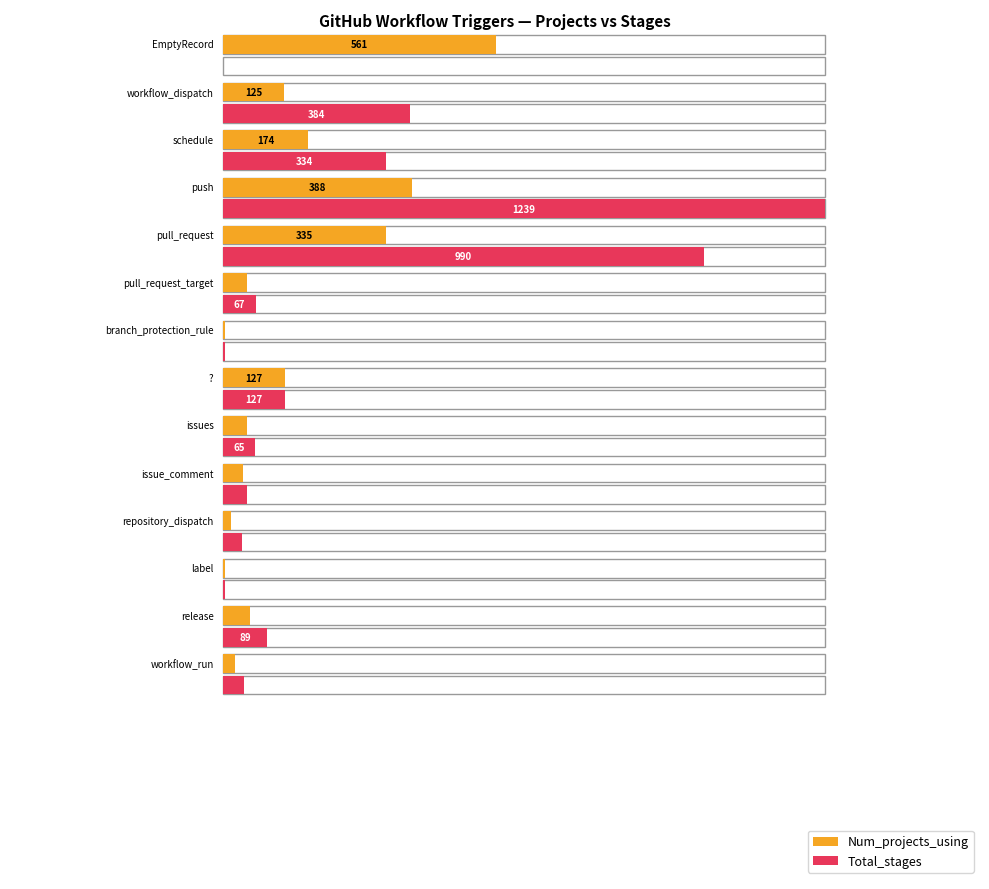

The Num_projects_using series shows 75 at release. True or false?

False